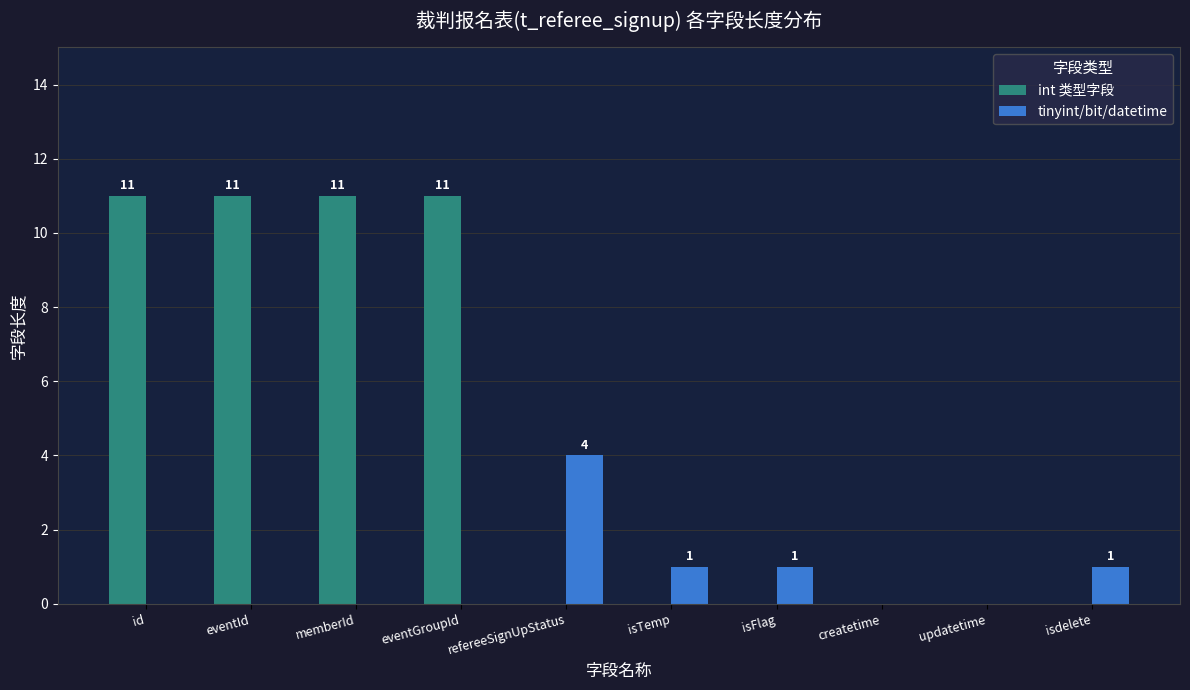

True or false: tinyint/bit/datetime has a value of 0 at isdelete.

False